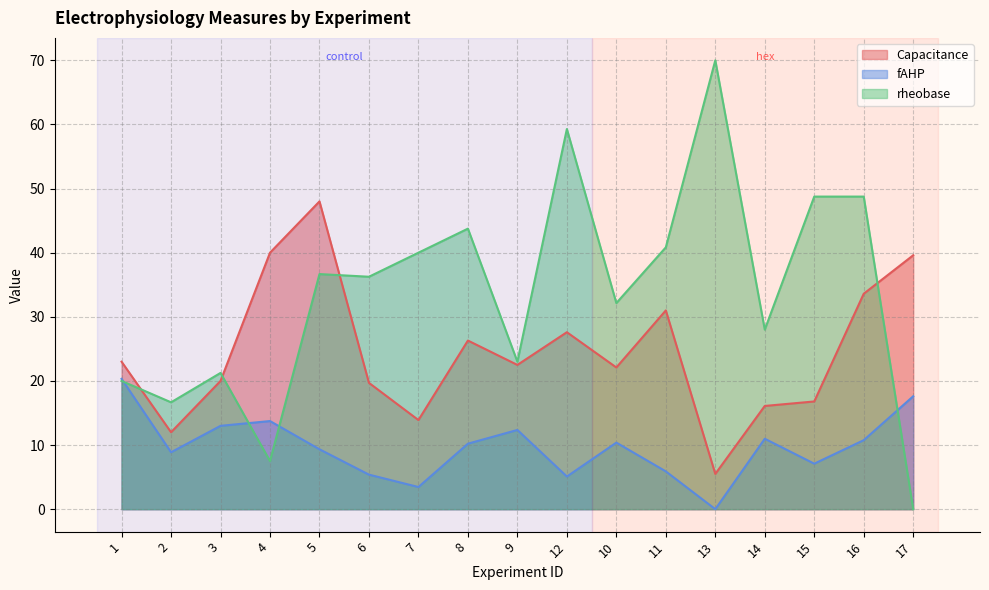

Reading left to right, list all the values displayed in this chart.

Capacitance: 1=23.0	2=12.0	3=20.0	4=40.0	5=48.0	6=19.7	7=13.9	8=26.3	9=22.5	12=27.6	10=22.1	11=31.0	13=5.5	14=16.1	15=16.8	16=33.6	17=39.6
fAHP: 1=20.3	2=8.9	3=13.0	4=13.7	5=9.3	6=5.4	7=3.5	8=10.2	9=12.4	12=5.1	10=10.4	11=5.9	13=0.0	14=11.0	15=7.1	16=10.8	17=17.6
rheobase: 1=20.0	2=16.7	3=21.2	4=7.5	5=36.7	6=36.2	7=40.0	8=43.8	9=23.0	12=59.3	10=32.1	11=40.8	13=70.0	14=28.0	15=48.8	16=48.8	17=0.0